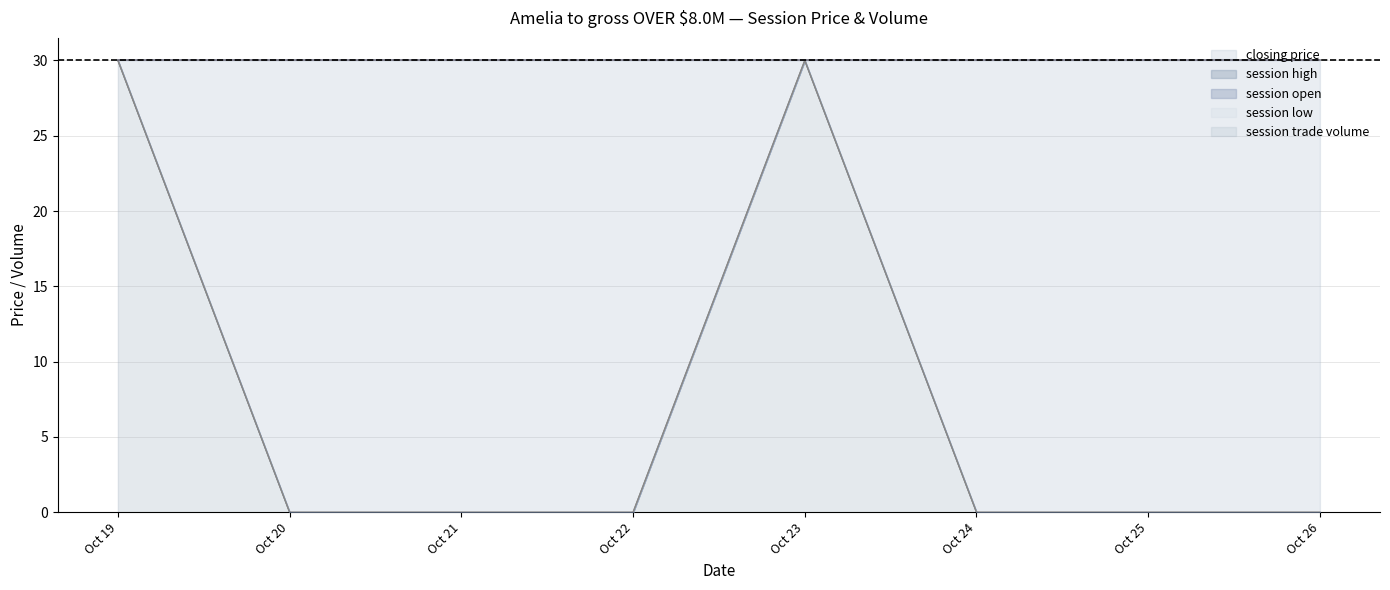

True or false: session high and session low intersect in this chart.

False